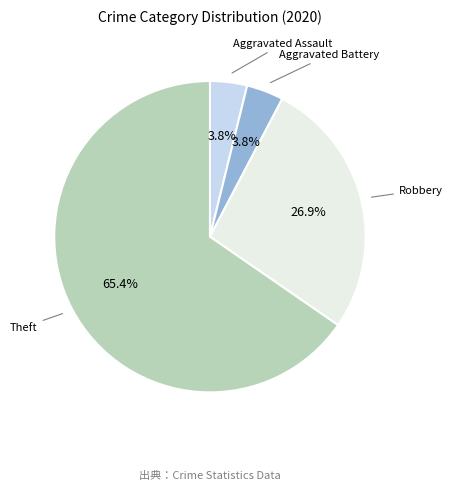

Is there any slice that represents more than half of the pie?

Yes